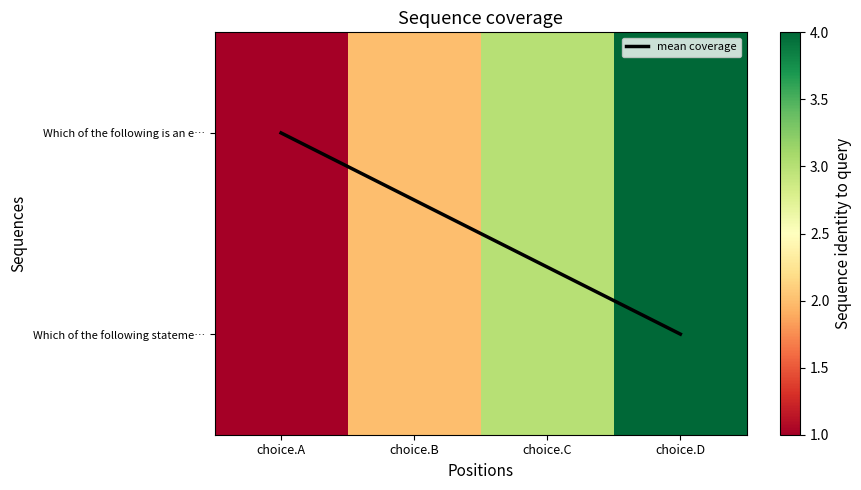

Rank the series by their maximum value, from highest to lowest.

Which of the following is an e…, Which of the following stateme…, mean coverage